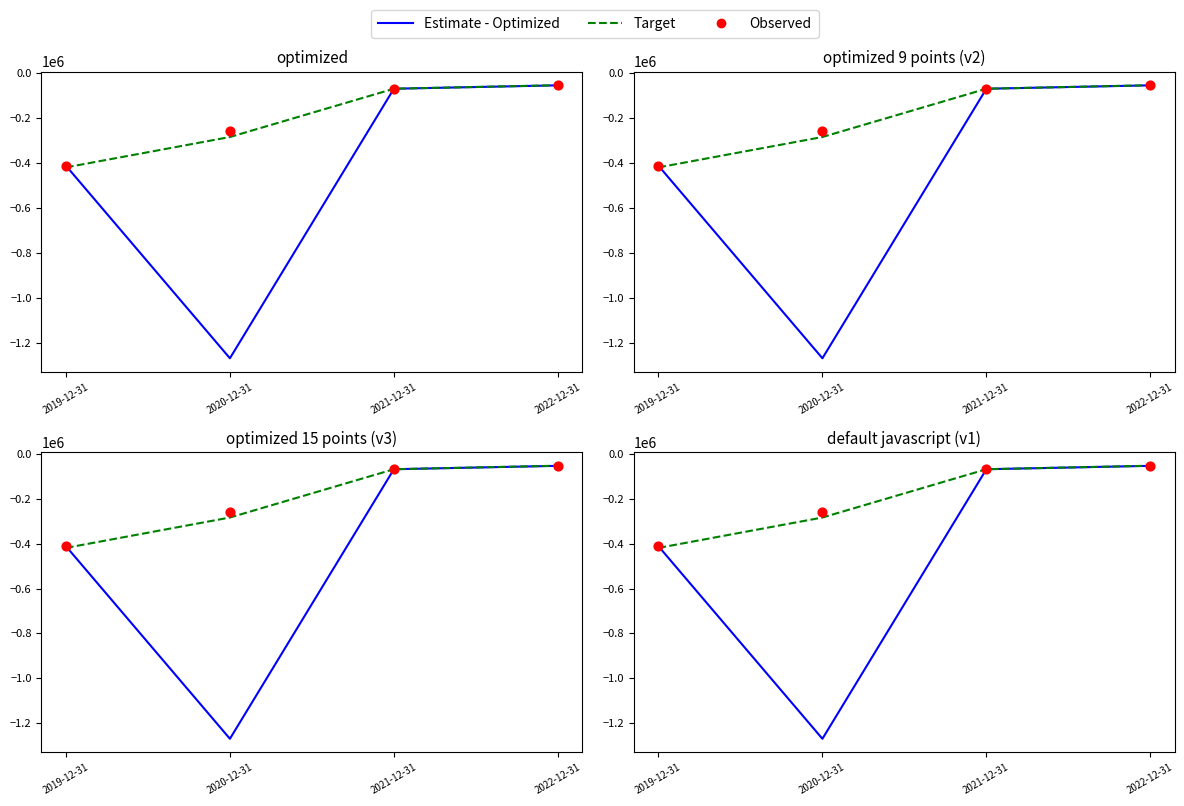

Is the value of Estimate - Optimized at 2020-12-31 greater than the value of Observed at 2021-12-31?

No